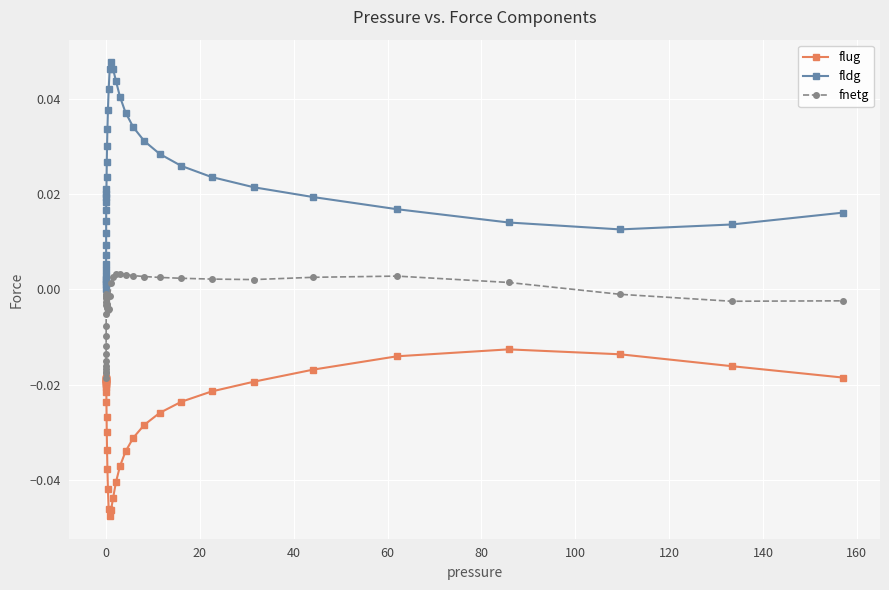

True or false: flug and fldg intersect in this chart.

False